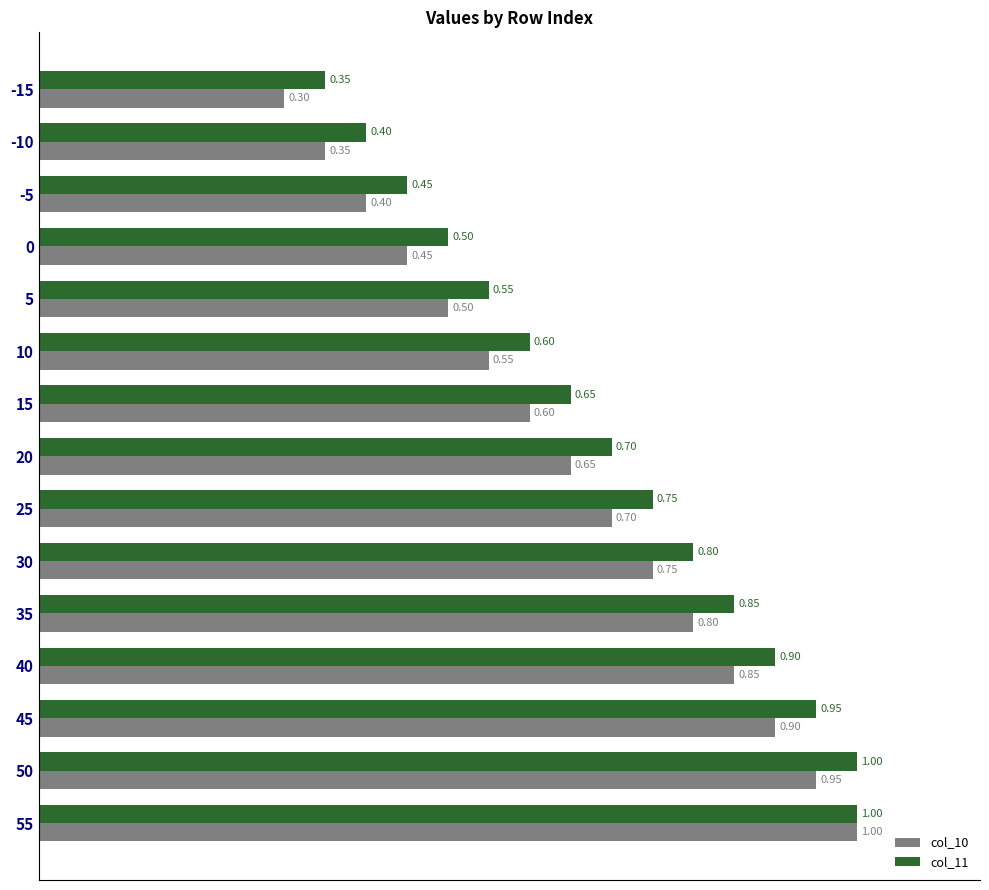

What is the average value of the col_11 series?

0.7